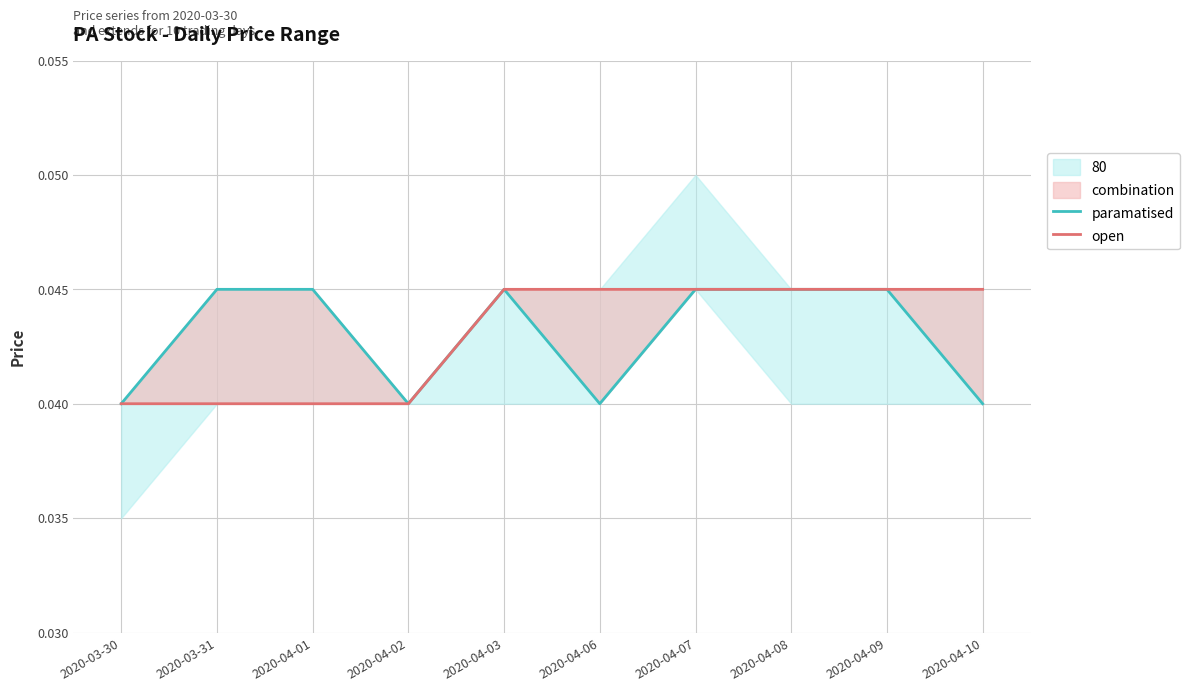

What is the total value across all series at 2020-04-09?

0.1